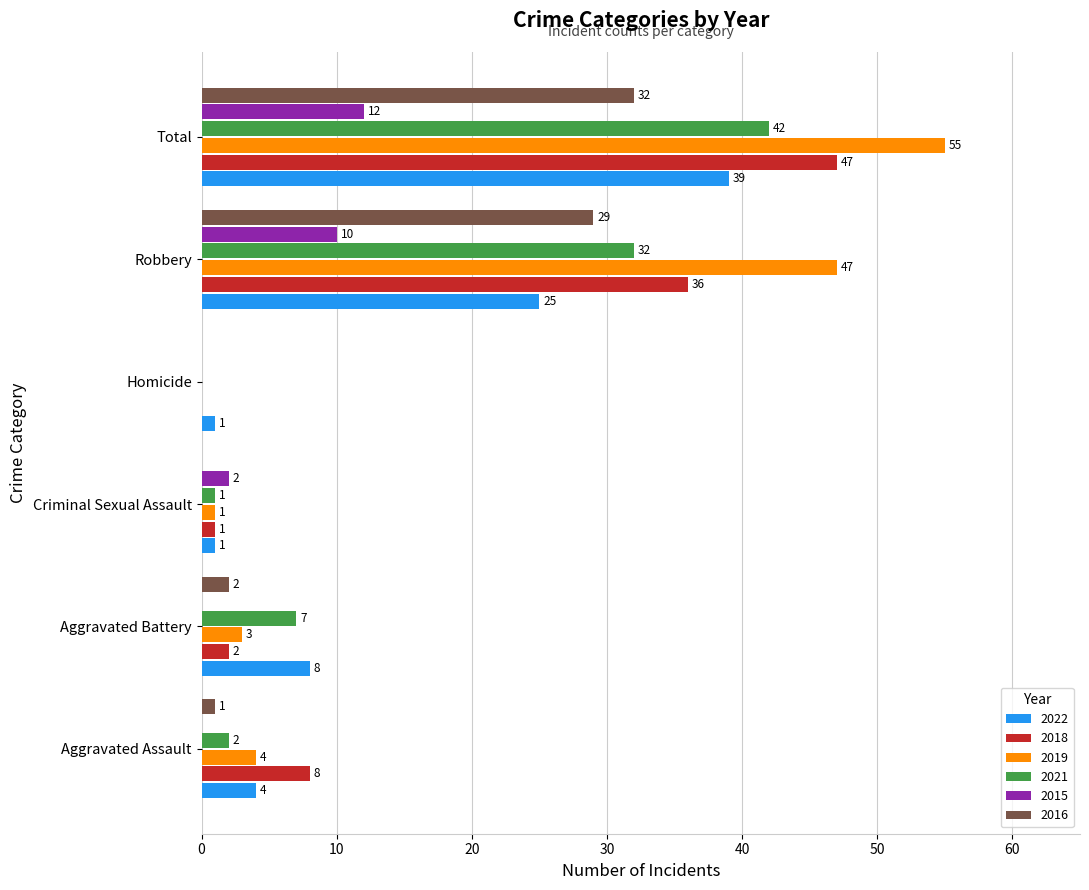

Between Homicide and Total, which series saw the biggest shift?

2019